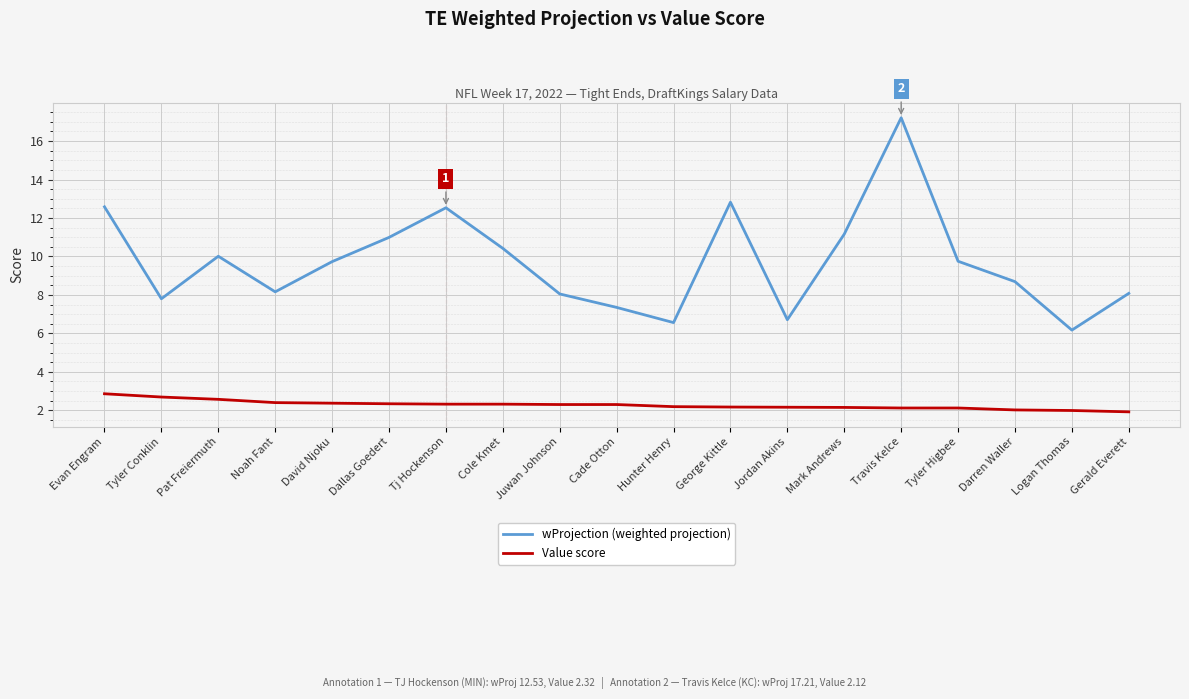

Read the Value score value at Darren Waller.

2.0